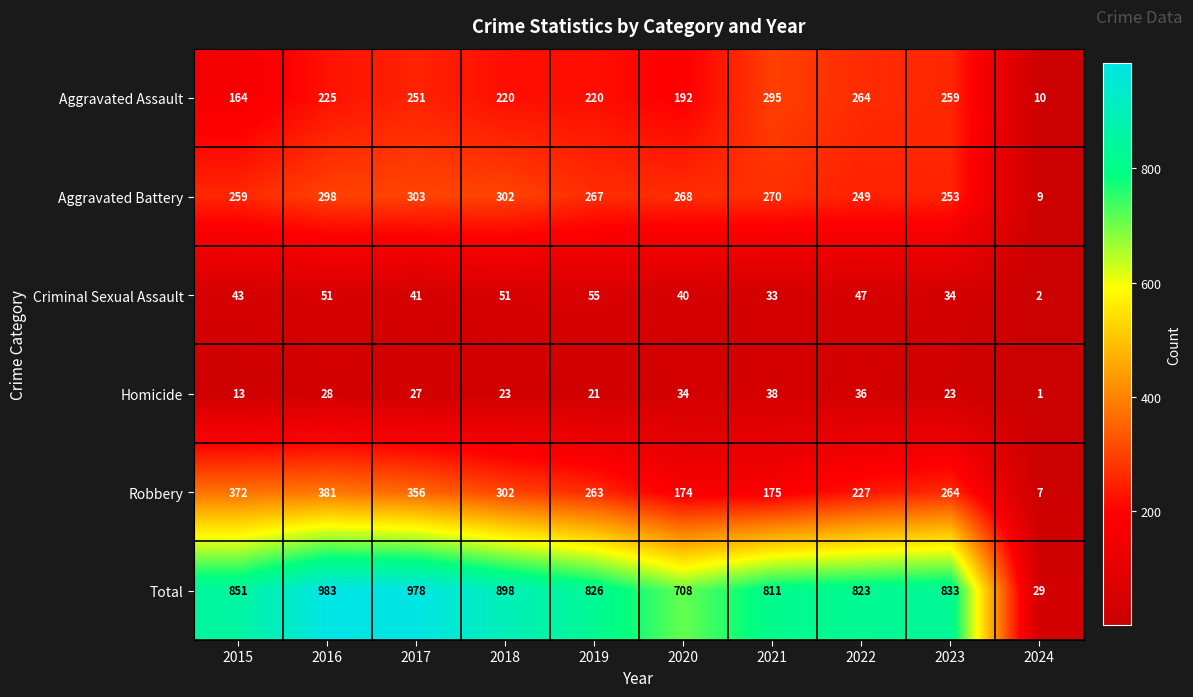

True or false: Aggravated Assault has a value of 364 at 2022.

False